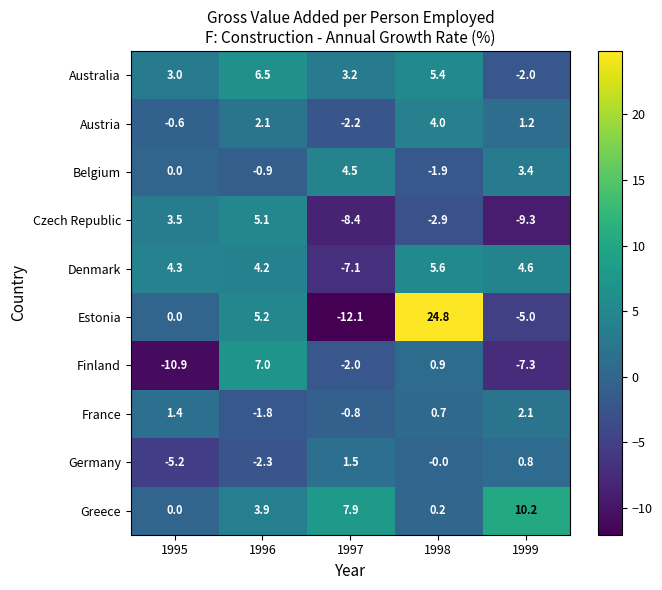

What is the difference between the maximum and minimum values in the Finland series?

17.9